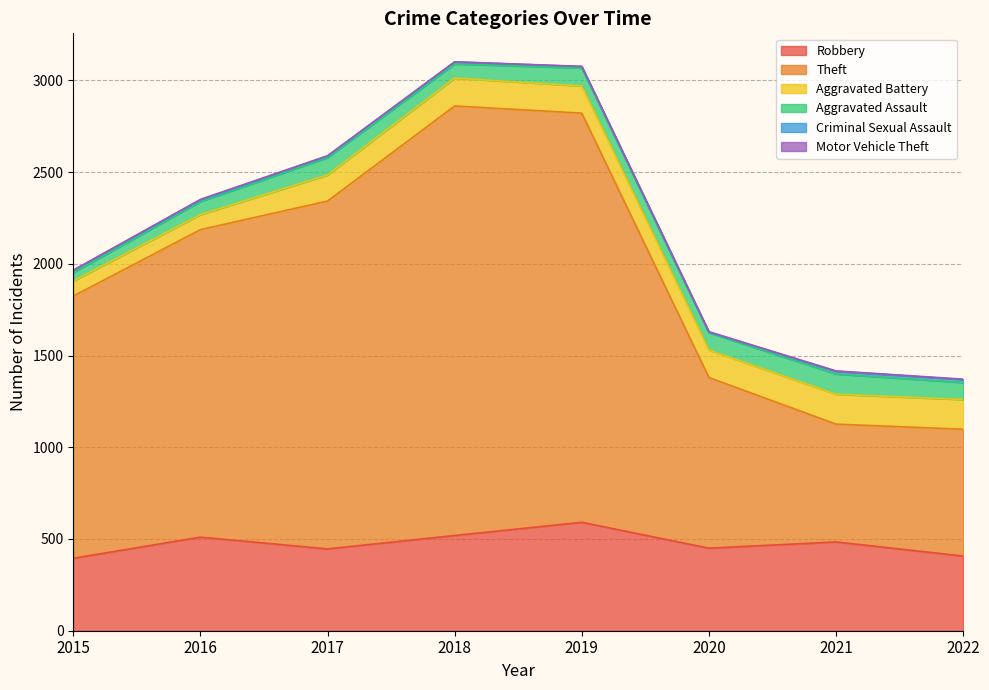

Which series has the largest total across all categories?

Theft